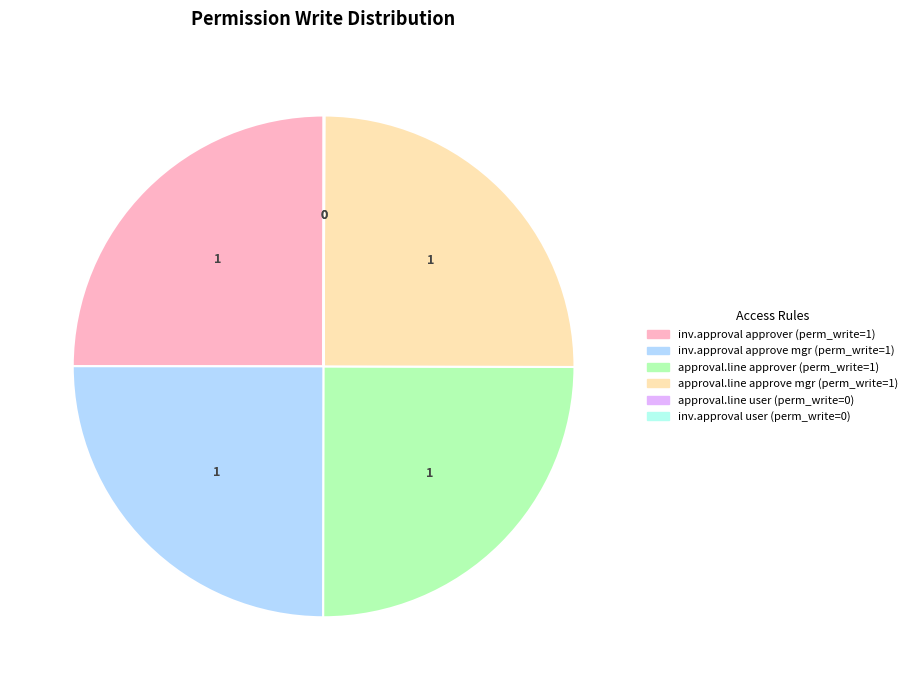

Is there any slice that represents more than half of the pie?

No